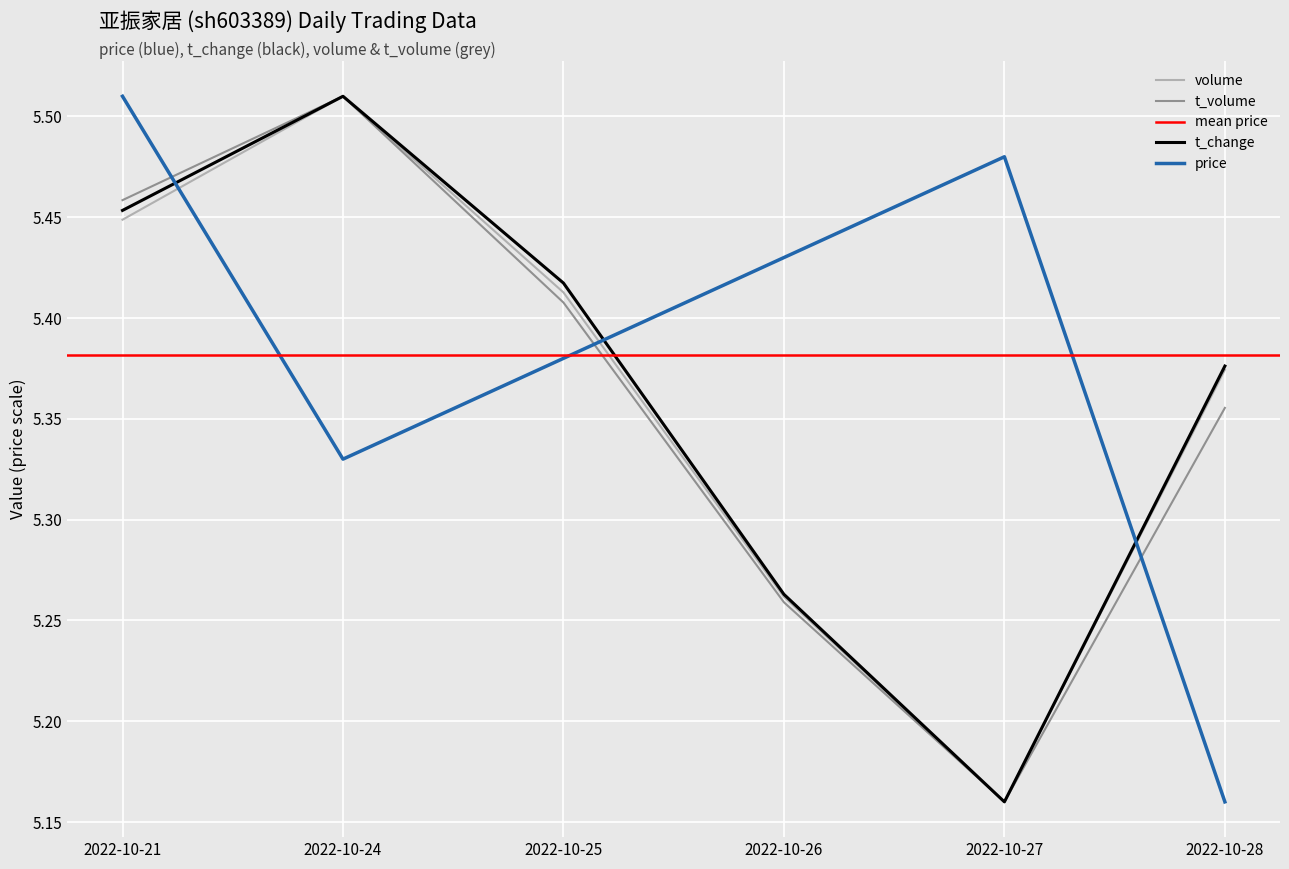

Reading left to right, extract all data points from this chart.

price: 5.5	5.3	5.4	5.4	5.5	5.2
volume: 5.4	5.5	5.4	5.3	5.2	5.4
t_volume: 5.5	5.5	5.4	5.3	5.2	5.4
t_change: 5.5	5.5	5.4	5.3	5.2	5.4